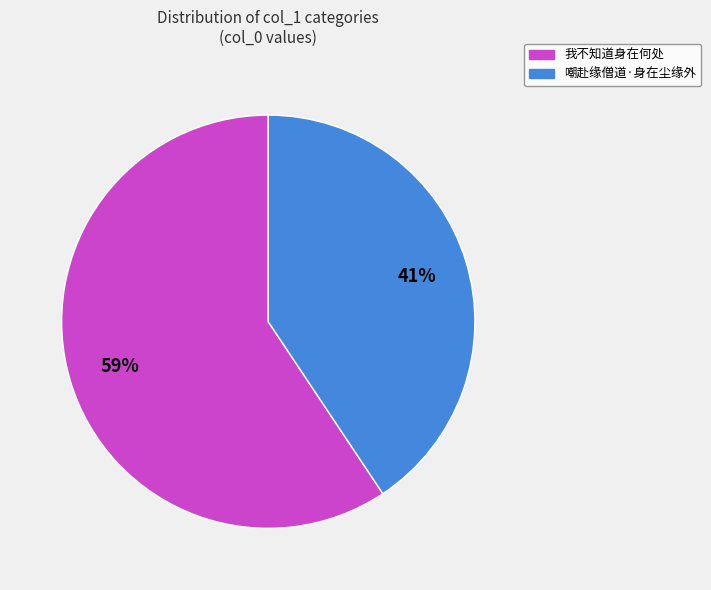

Is there a majority slice in this chart?

Yes